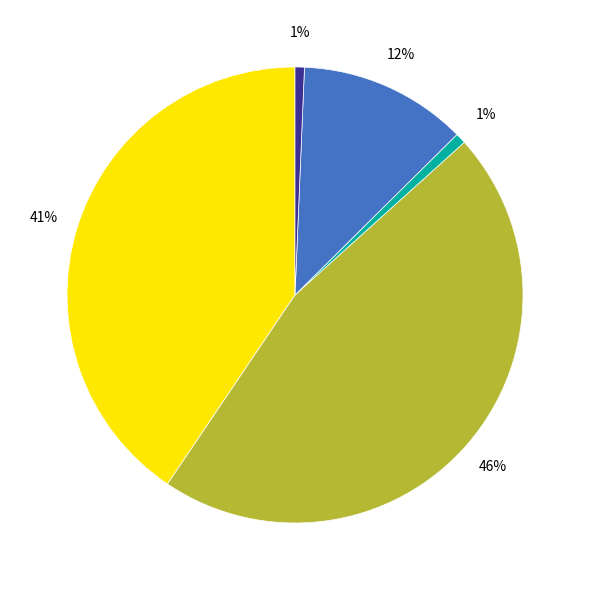

To the nearest percent, what is the difference between the largest and smallest slice percentages?

45%